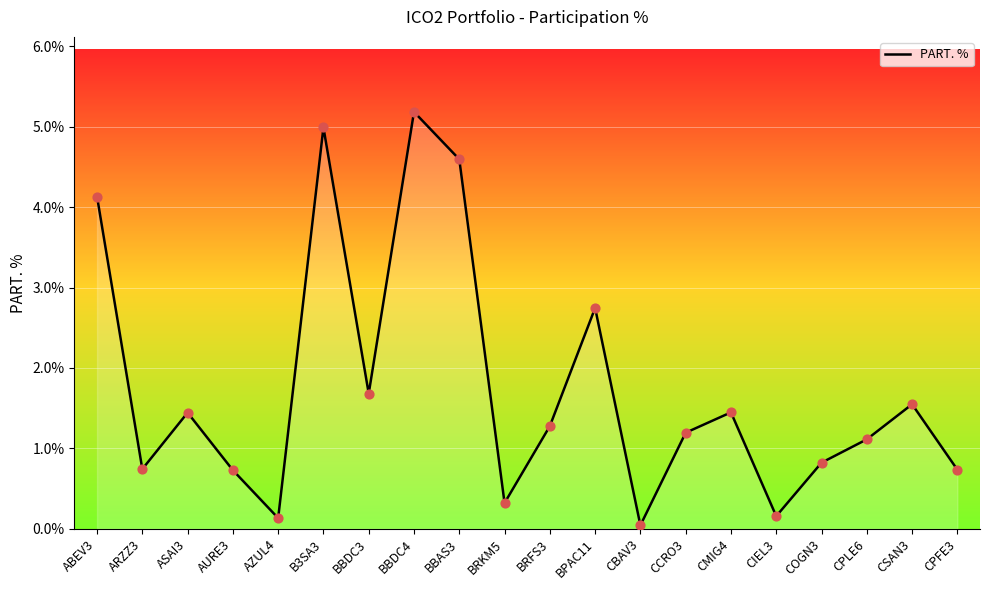

Between ABEV3 and CPLE6, which is larger?

ABEV3